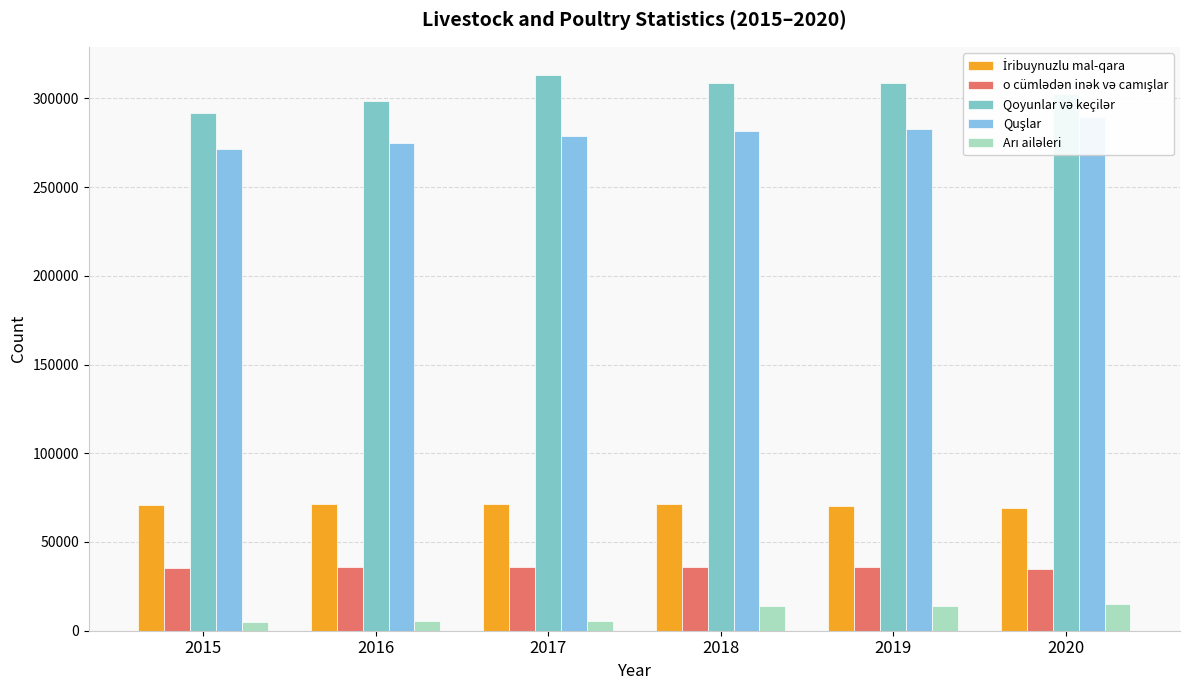

At which label does Quşlar reach its minimum?

2015